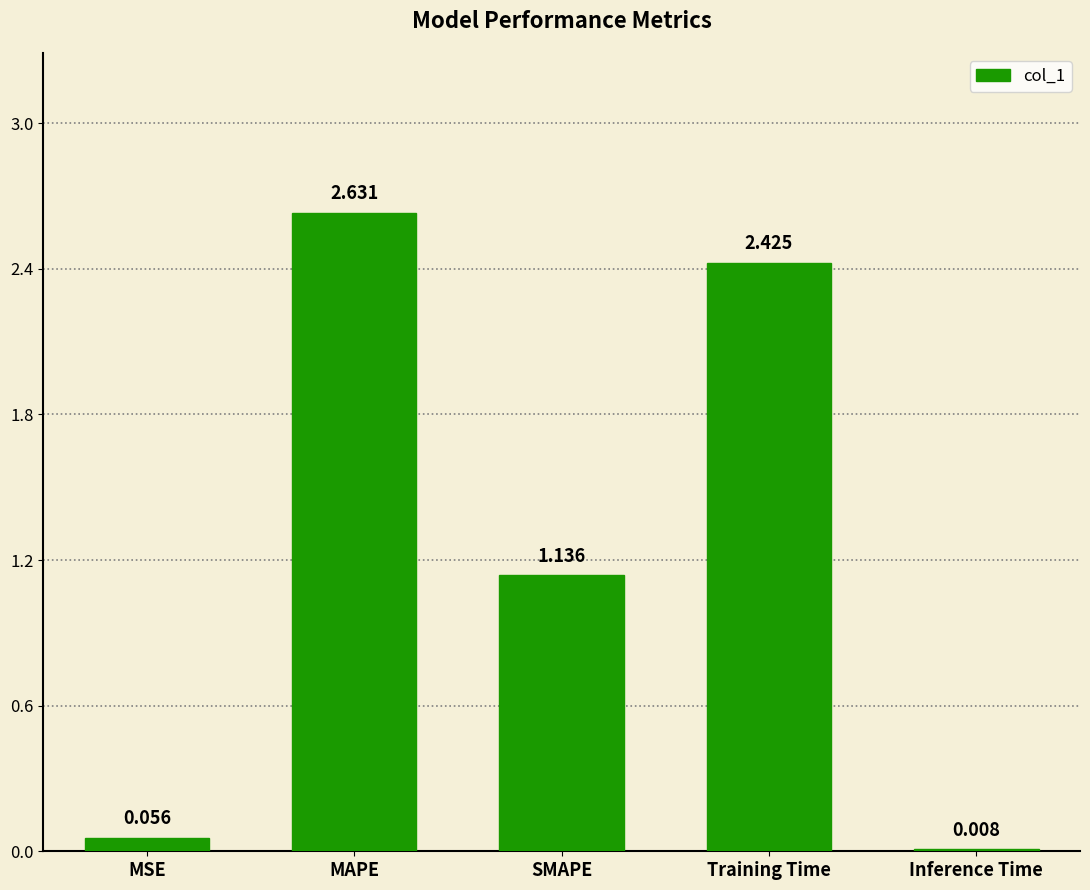

At which label is the value closest to 1?

SMAPE